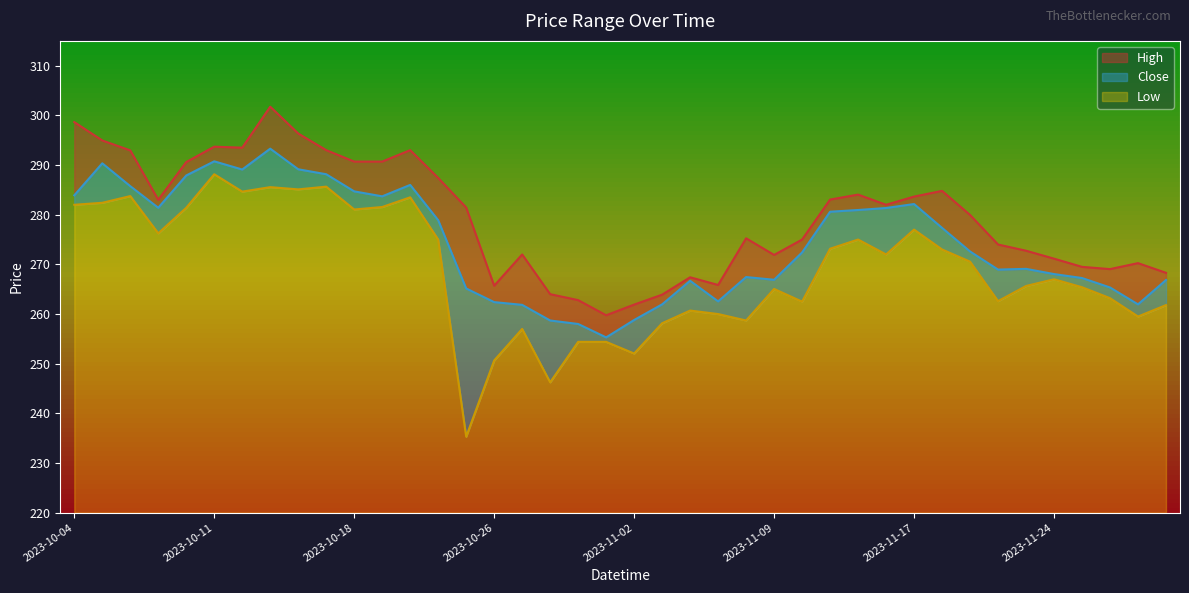

True or false: Low has more than 2 interior local peaks.

True